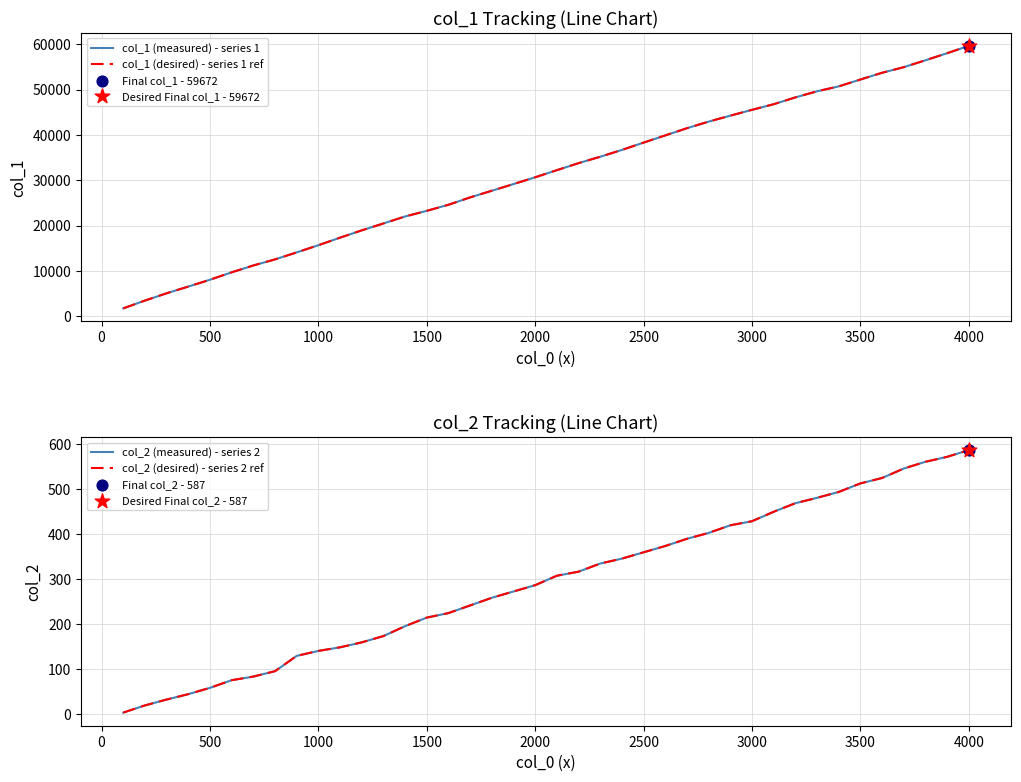

Which series has the widest spread of Y values?

col_1 (measured) - series 1